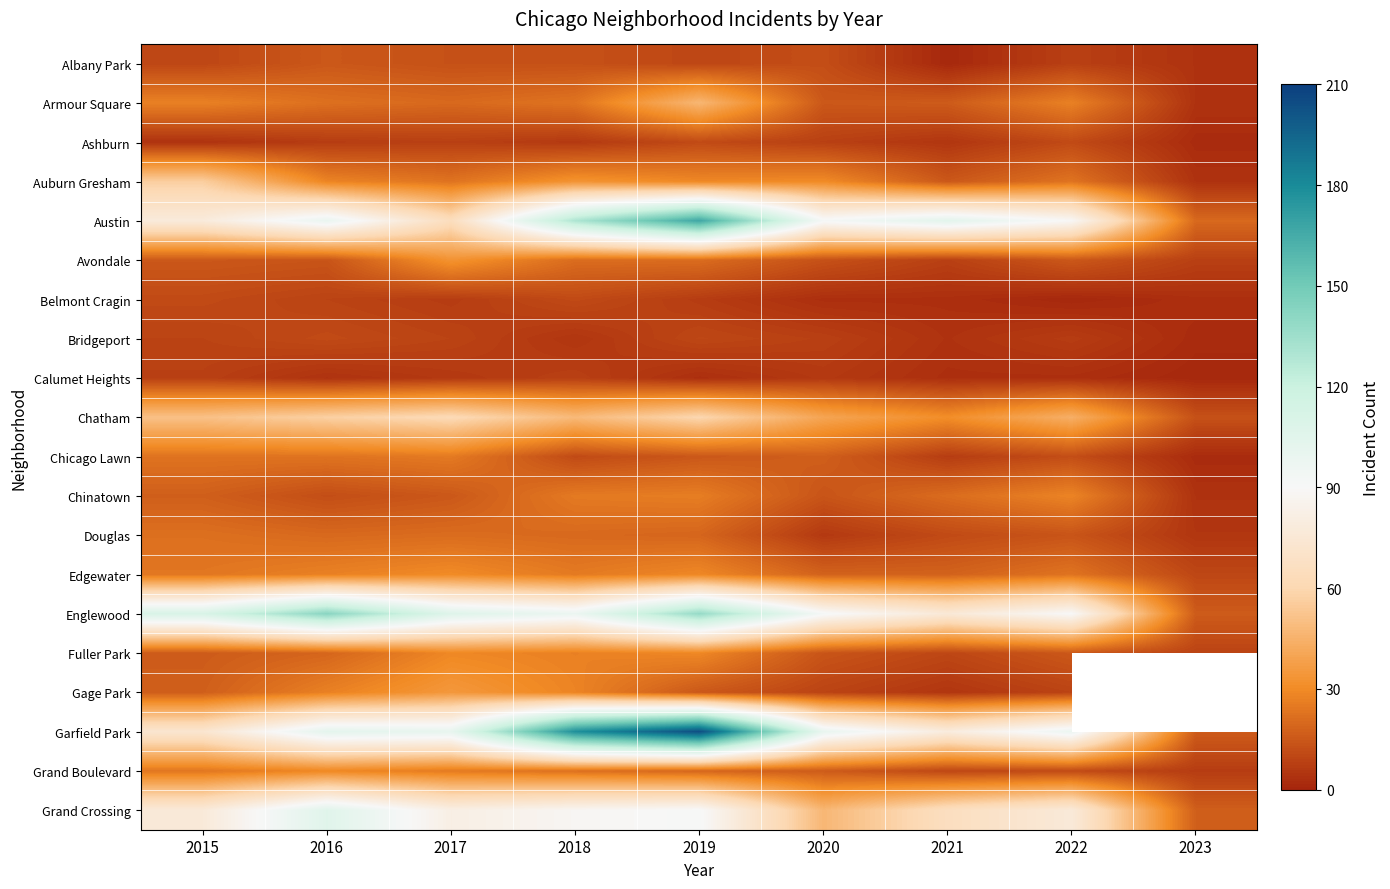

What is the difference between the Ashburn values at 2018 and 2020?

2.0